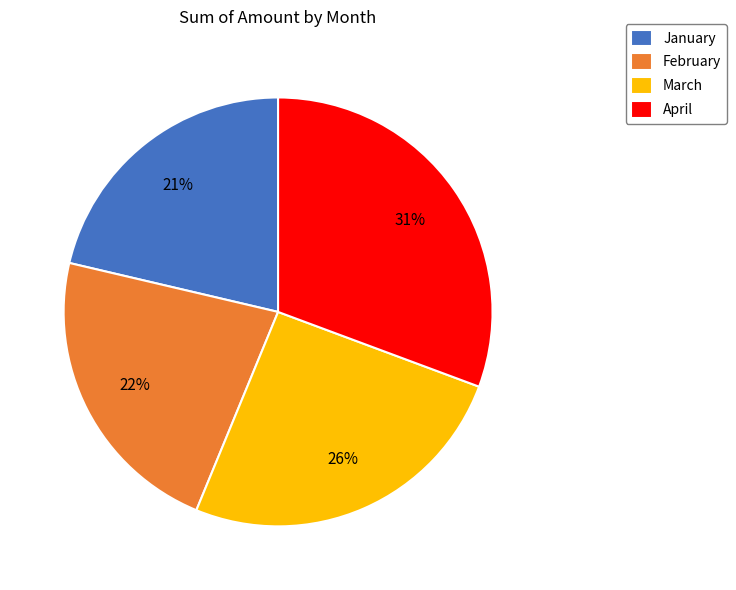

What is the ratio of the value at February to the value at April?

0.7